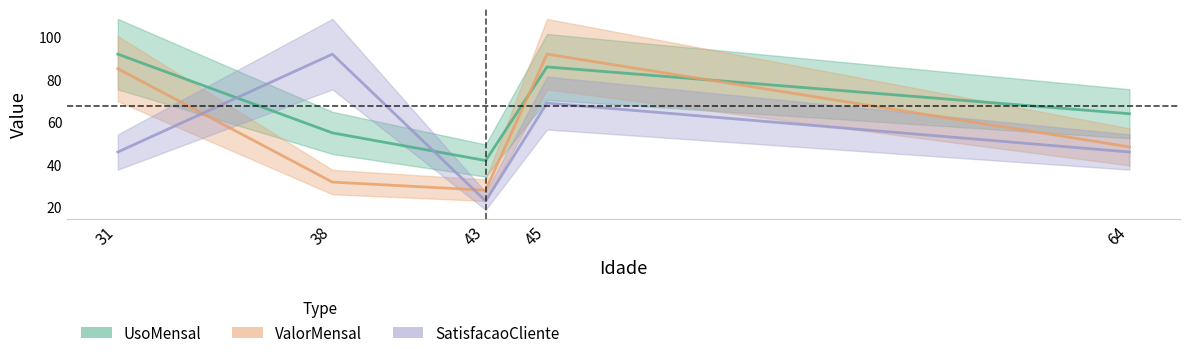

At 31, list the series in order from smallest to largest.

SatisfacaoCliente, ValorMensal, UsoMensal